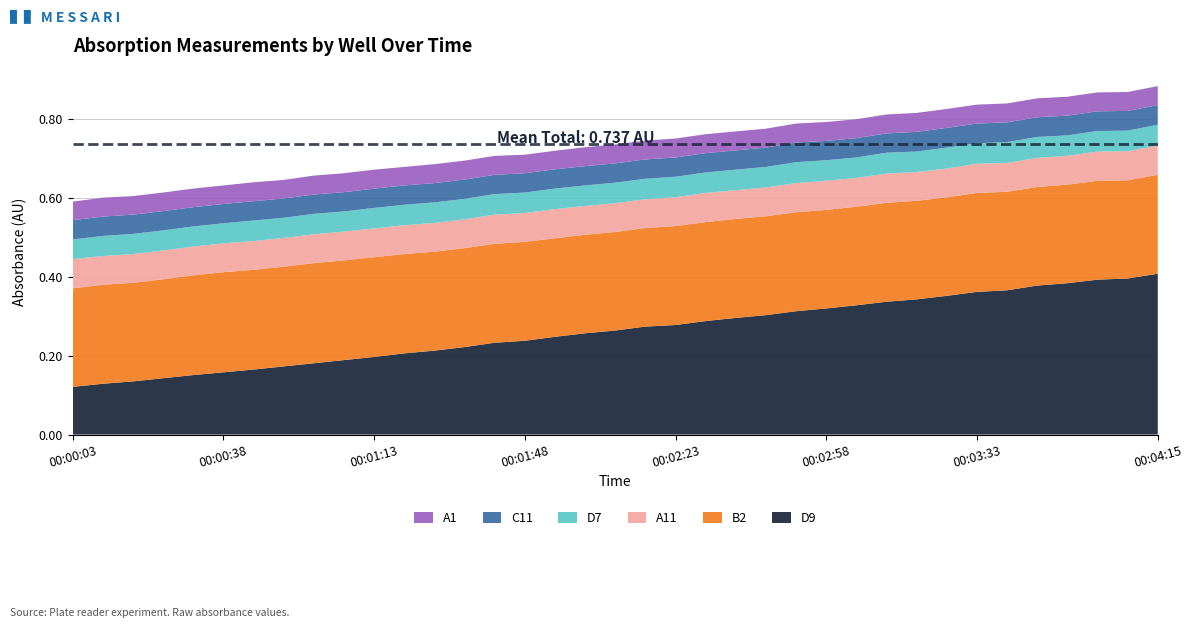

Reading left to right, what are all the values shown in this chart?

B2: 0.2	0.3	0.2	0.3	0.3	0.3	0.3	0.3	0.3	0.3	0.3	0.3	0.3	0.3	0.3	0.3	0.2	0.2	0.2	0.2	0.3	0.3	0.3	0.3	0.3	0.2	0.2	0.3	0.2	0.2	0.3	0.2	0.2	0.2	0.3	0.2	0.3
A11: 0.1	0.1	0.1	0.1	0.1	0.1	0.1	0.1	0.1	0.1	0.1	0.1	0.1	0.1	0.1	0.1	0.1	0.1	0.1	0.1	0.1	0.1	0.1	0.1	0.1	0.1	0.1	0.1	0.1	0.1	0.1	0.1	0.1	0.1	0.1	0.1	0.1
A1: 0.0	0.0	0.0	0.0	0.0	0.0	0.0	0.0	0.0	0.0	0.0	0.0	0.0	0.0	0.0	0.0	0.0	0.0	0.0	0.0	0.0	0.0	0.0	0.0	0.0	0.0	0.0	0.0	0.0	0.0	0.0	0.0	0.0	0.0	0.0	0.0	0.0
D7: 0.1	0.1	0.1	0.1	0.1	0.1	0.1	0.1	0.1	0.1	0.1	0.1	0.1	0.1	0.1	0.1	0.1	0.1	0.1	0.1	0.1	0.1	0.1	0.1	0.1	0.1	0.1	0.1	0.1	0.1	0.1	0.1	0.1	0.1	0.1	0.1	0.1
D9: 0.1	0.1	0.1	0.1	0.2	0.2	0.2	0.2	0.2	0.2	0.2	0.2	0.2	0.2	0.2	0.2	0.2	0.3	0.3	0.3	0.3	0.3	0.3	0.3	0.3	0.3	0.3	0.3	0.3	0.4	0.4	0.4	0.4	0.4	0.4	0.4	0.4
C11: 0.0	0.0	0.0	0.0	0.0	0.0	0.0	0.0	0.0	0.0	0.0	0.0	0.0	0.0	0.0	0.0	0.0	0.0	0.0	0.0	0.0	0.0	0.0	0.0	0.1	0.0	0.0	0.0	0.1	0.1	0.1	0.1	0.1	0.1	0.1	0.1	0.1